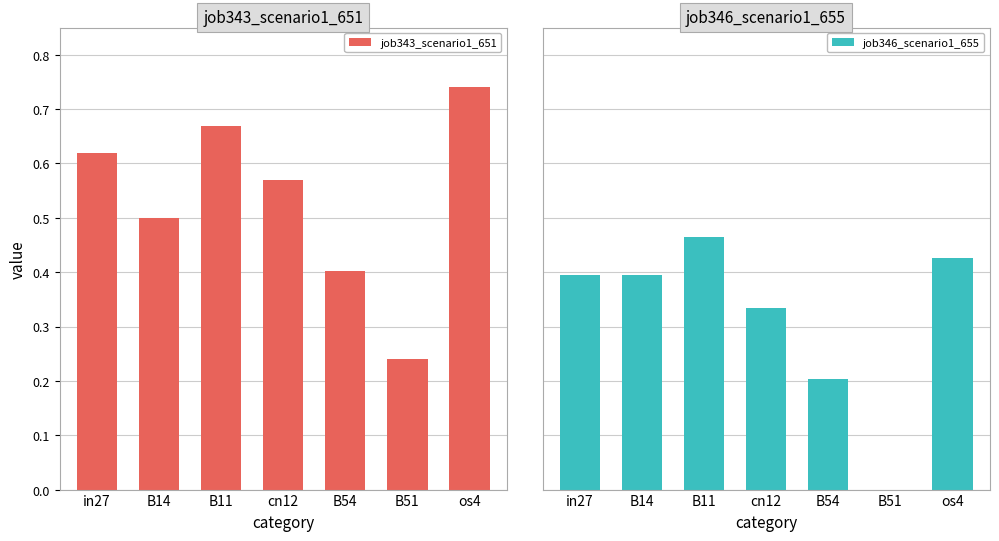

Which series has the widest spread of values?

job343_scenario1_651